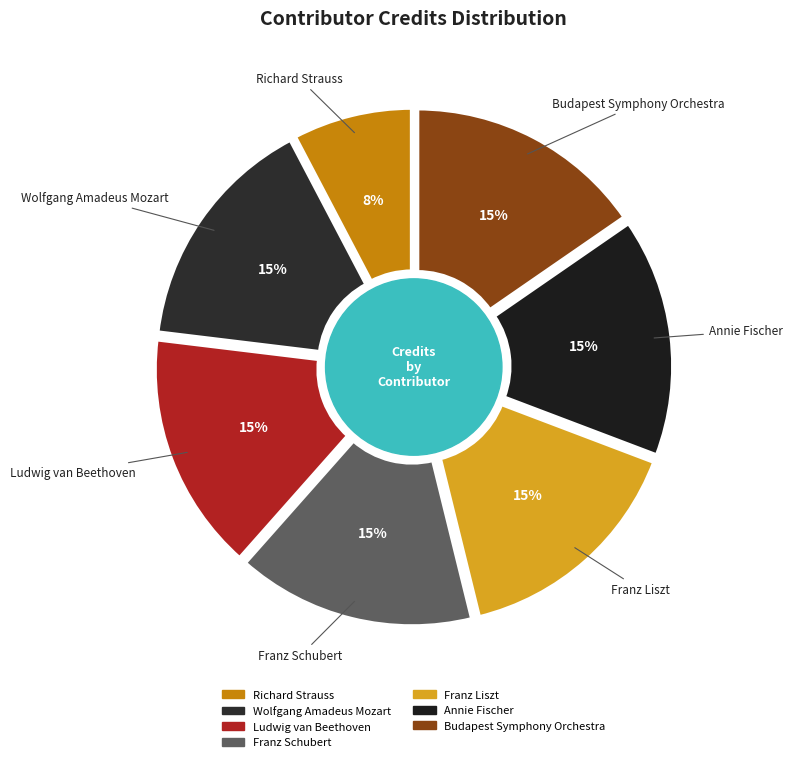

How many slices are in this pie chart?

7